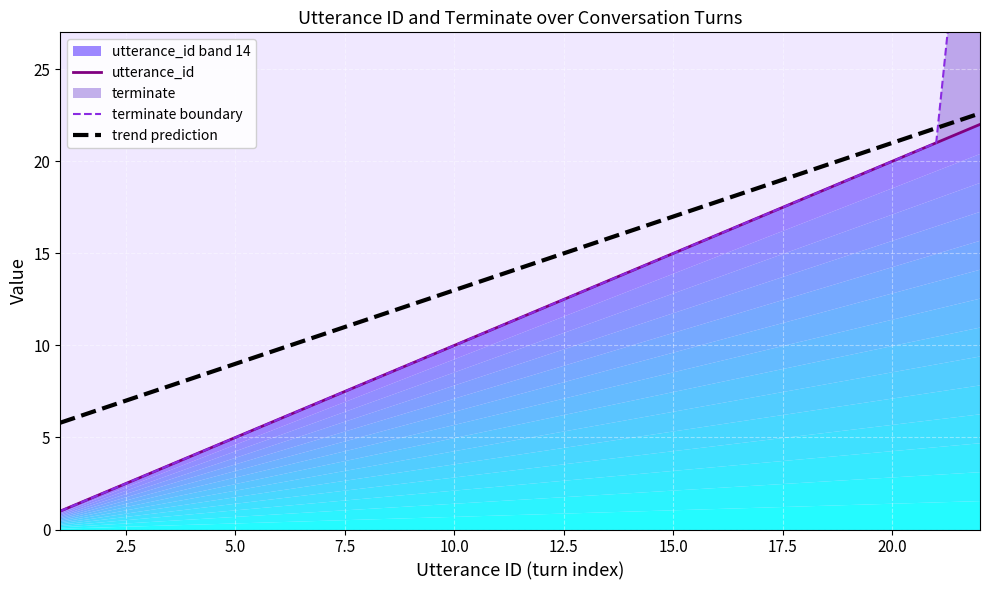

Reading left to right, list all the values displayed in this chart.

1	2	3	4	5	6	7	8	9	10	11	12	13	14	15	16	17	18	19	20	21	22